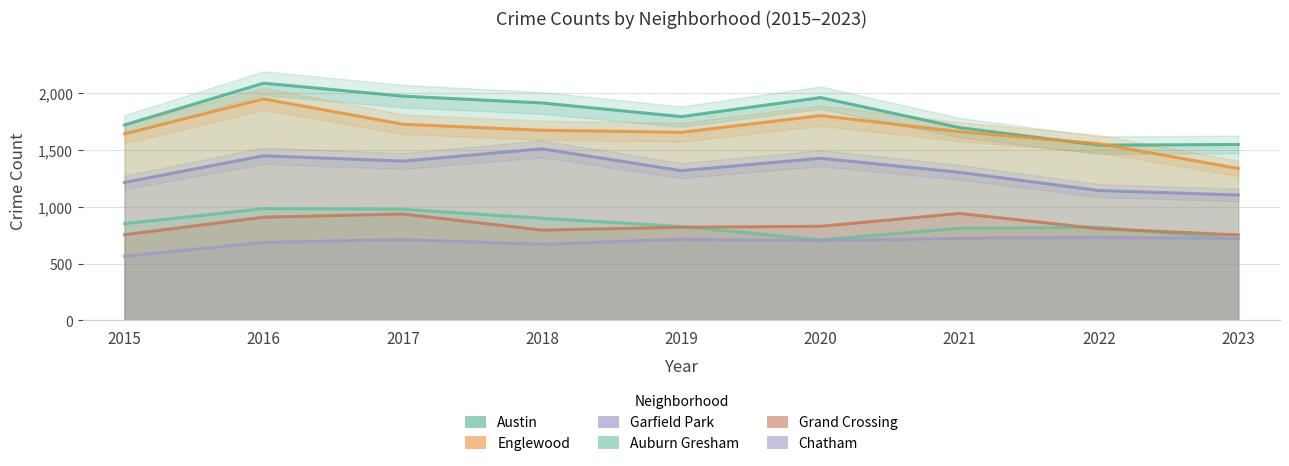

At which label does Auburn Gresham reach its peak?

2016